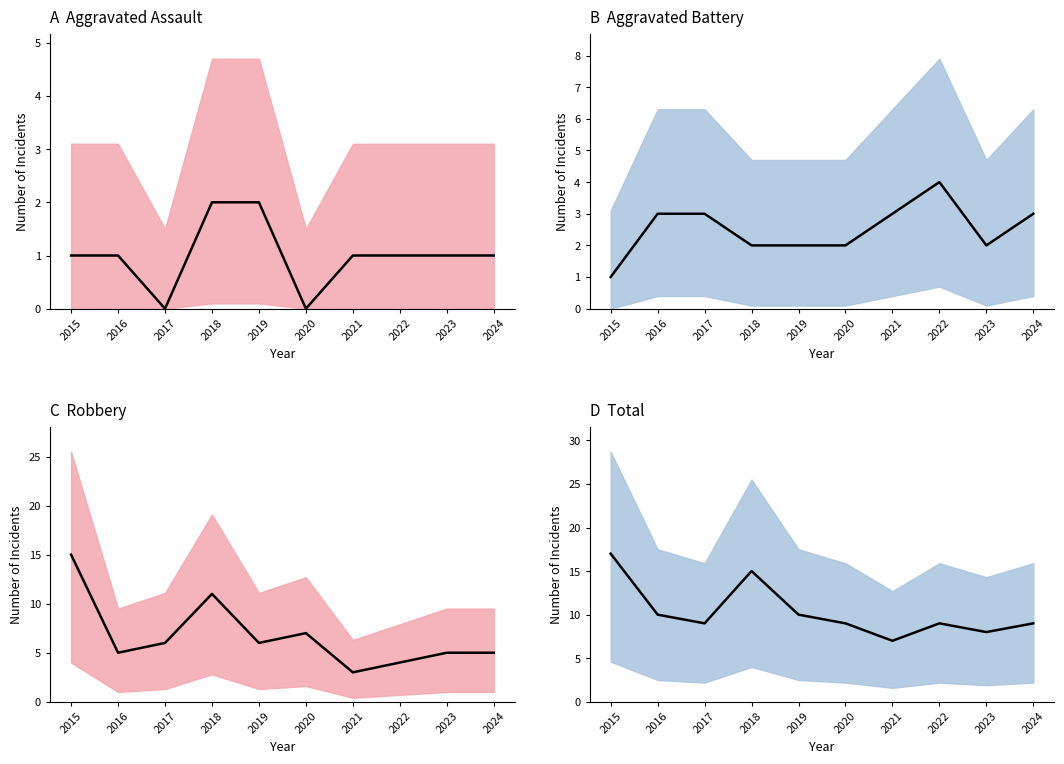

At 2016, list the series in order from smallest to largest.

Aggravated Assault (mean), Aggravated Battery (mean), Robbery (mean), Total (mean)